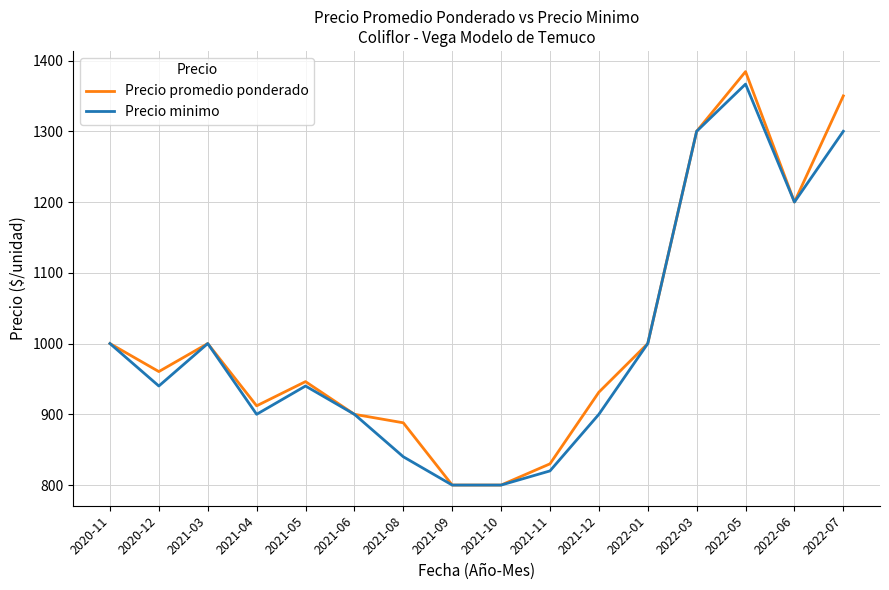

Is it true that Precio promedio ponderado equals 931.2 at 2021-12?

True